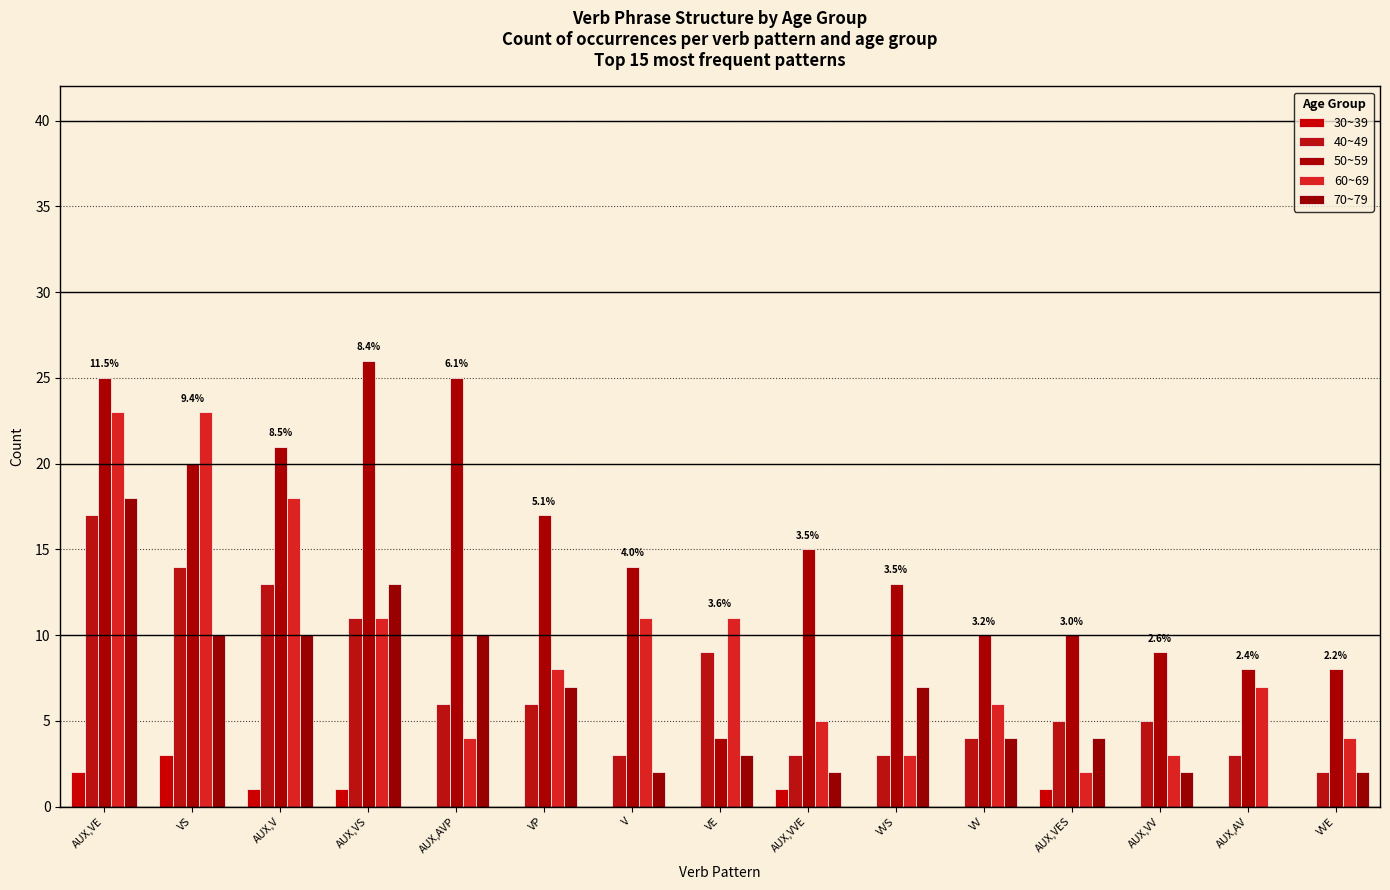

Reading left to right, what are all the values shown in this chart?

30~39: 2	3	1	1	0	0	0	0	1	0	0	1	0	0	0
40~49: 17	14	13	11	6	6	3	9	3	3	4	5	5	3	2
50~59: 25	20	21	26	25	17	14	4	15	13	10	10	9	8	8
60~69: 23	23	18	11	4	8	11	11	5	3	6	2	3	7	4
70~79: 18	10	10	13	10	7	2	3	2	7	4	4	2	0	2